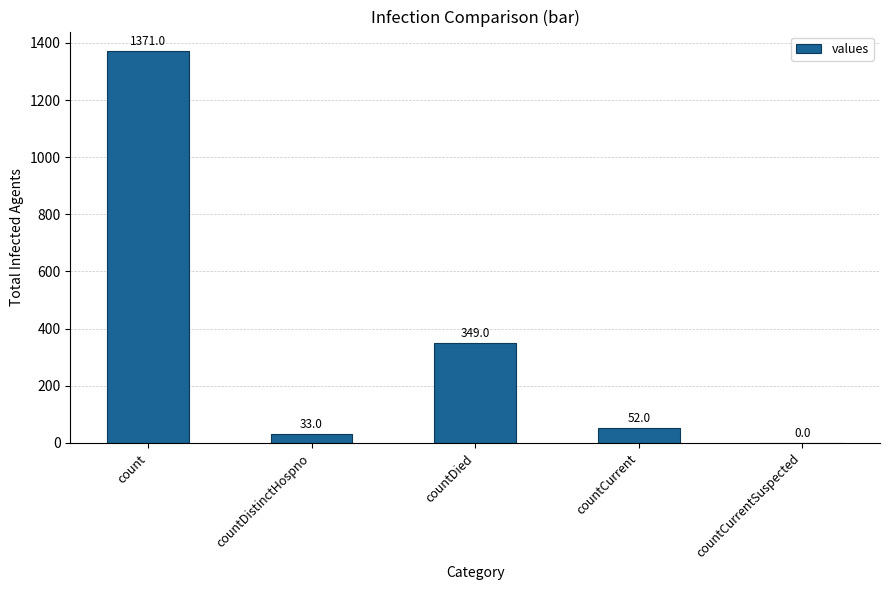

What is the change in value from countDistinctHospno to countCurrent?

+19